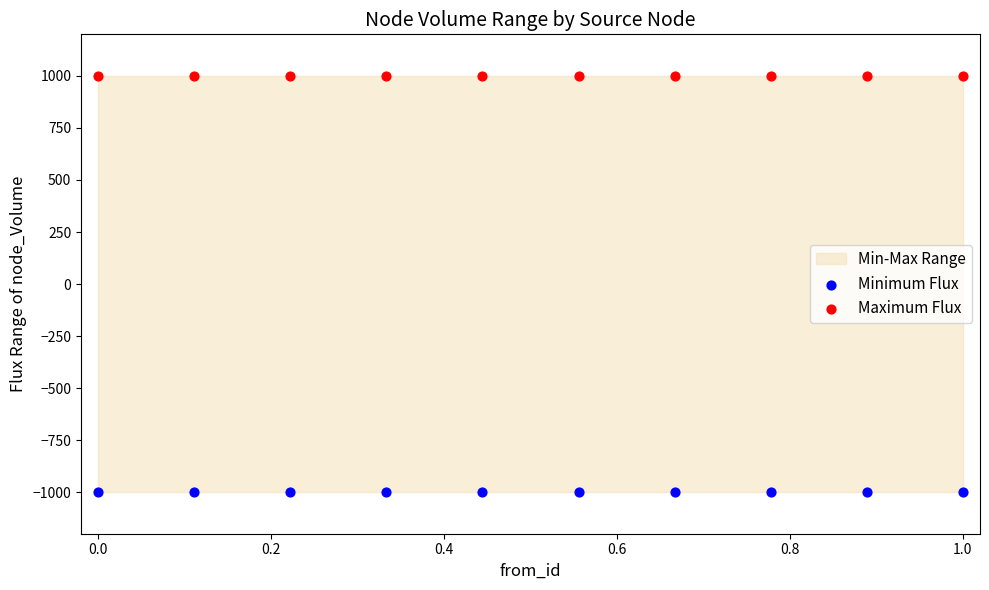

Which series contains the lowest Y value?

Minimum Flux